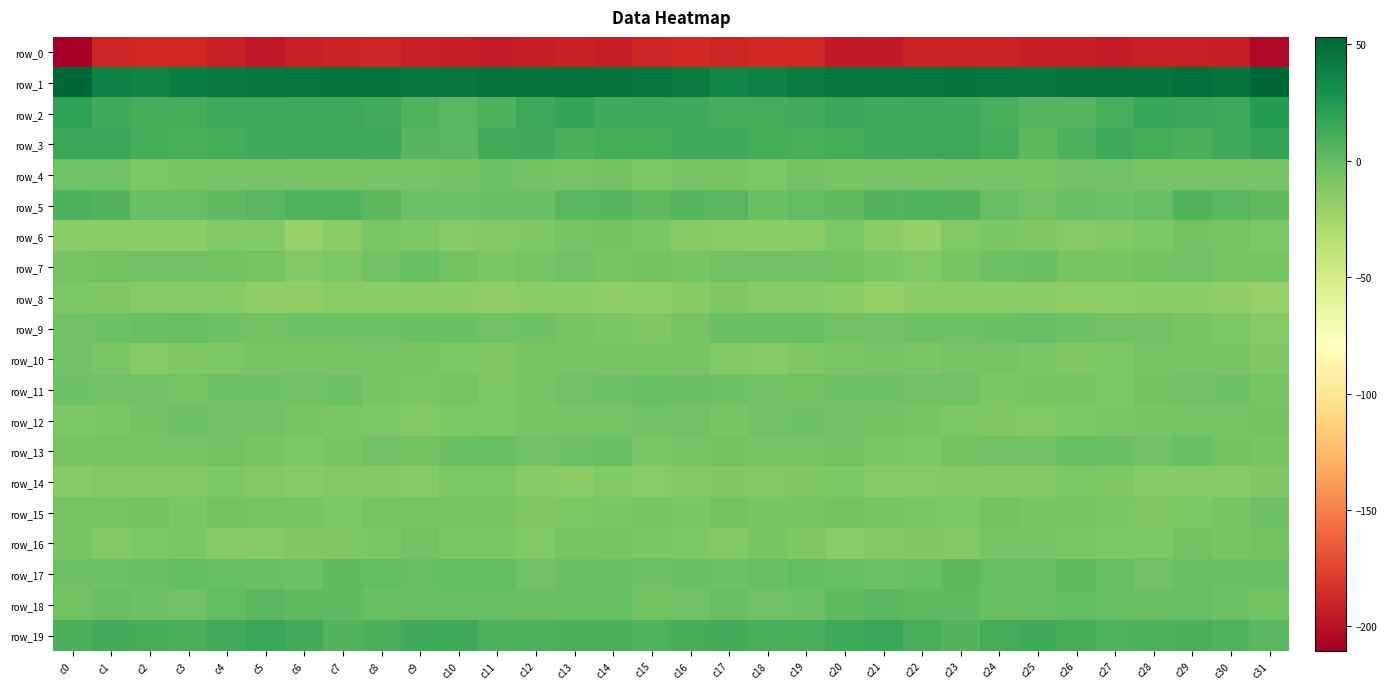

Rank the series by their maximum value, from highest to lowest.

row_1, row_2, row_3, row_19, row_5, row_18, row_17, row_9, row_13, row_7, row_11, row_15, row_12, row_4, row_10, row_16, row_6, row_8, row_14, row_0